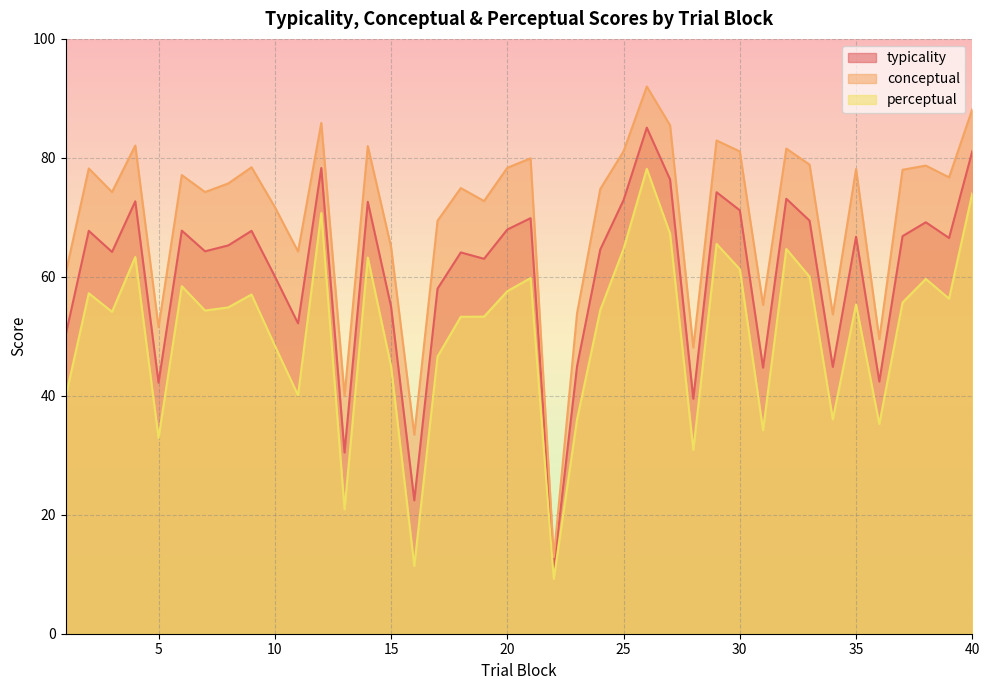

At which category is the sum across all series the highest?

26